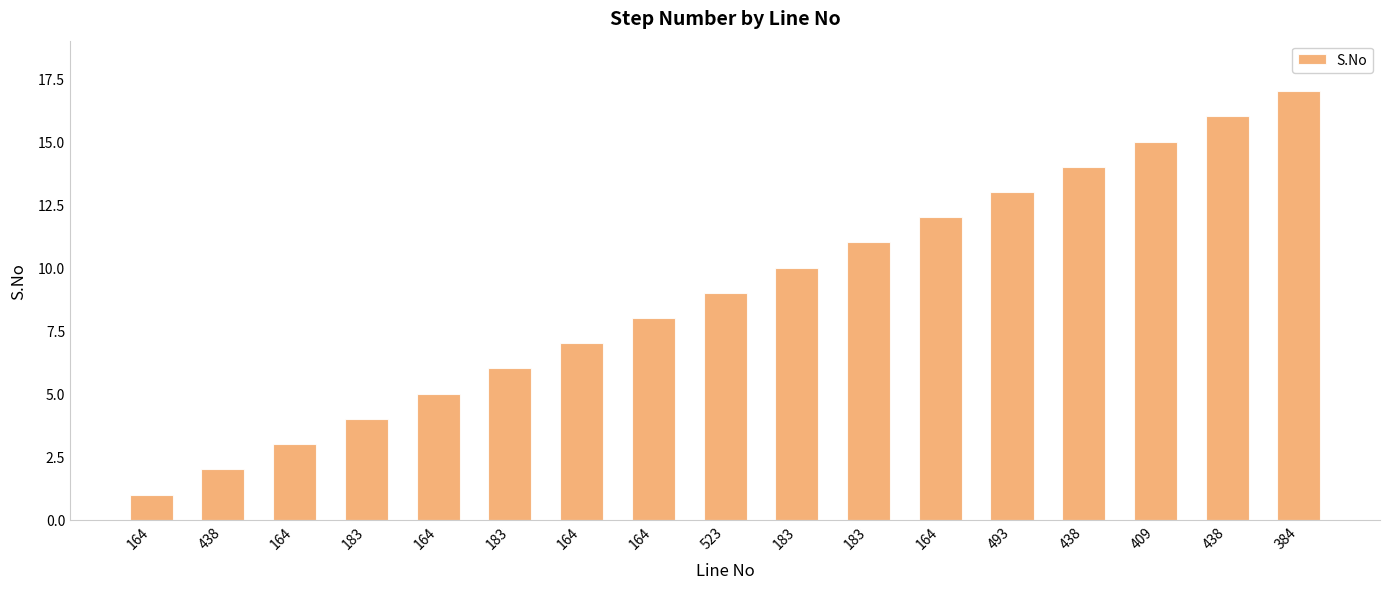

How many distinct data groups are displayed?

1